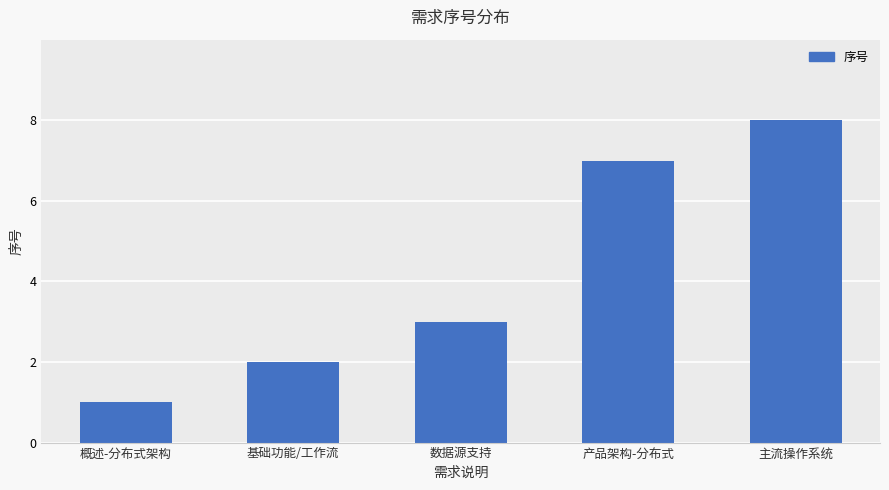

Reading left to right, extract all data points from this chart.

概述-分布式架构=1	基础功能/工作流=2	数据源支持=3	产品架构-分布式=7	主流操作系统=8